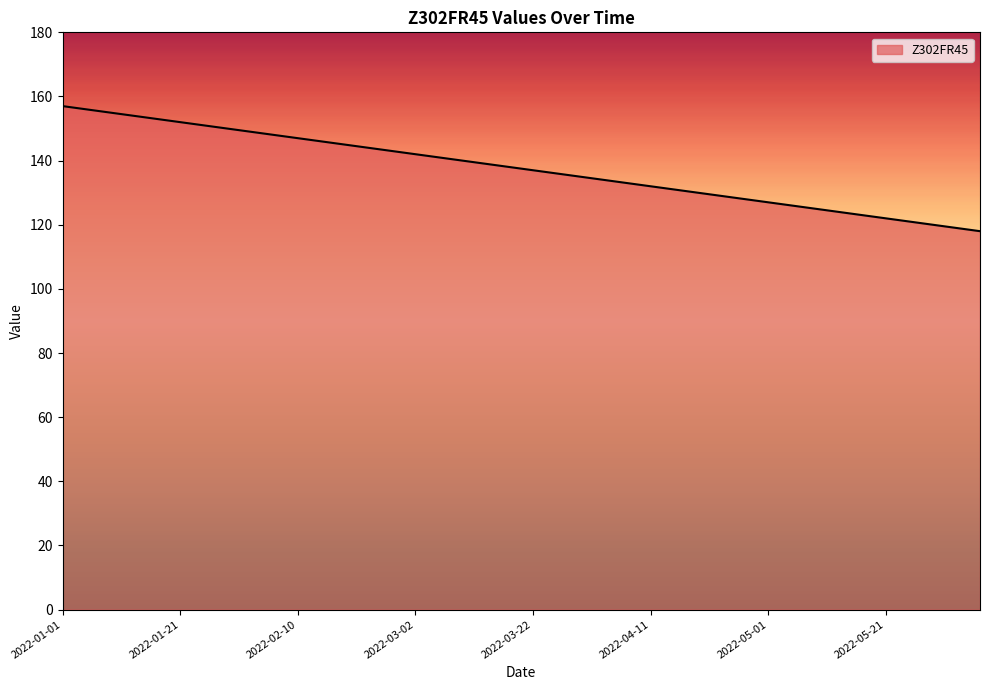

What is the smallest value displayed?

118